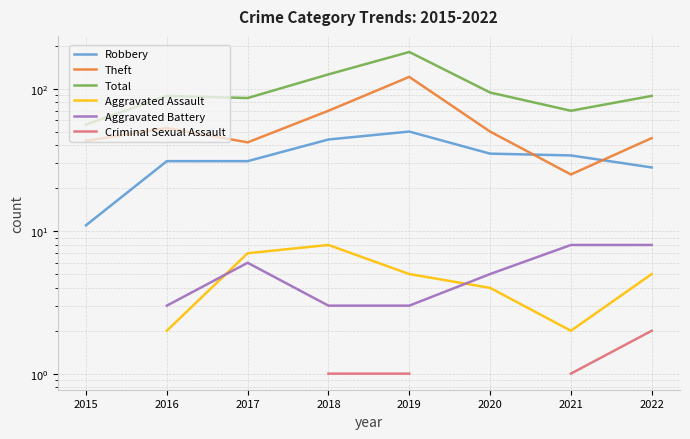

Between which two adjacent categories do Robbery and Theft first intersect?

2020 and 2021